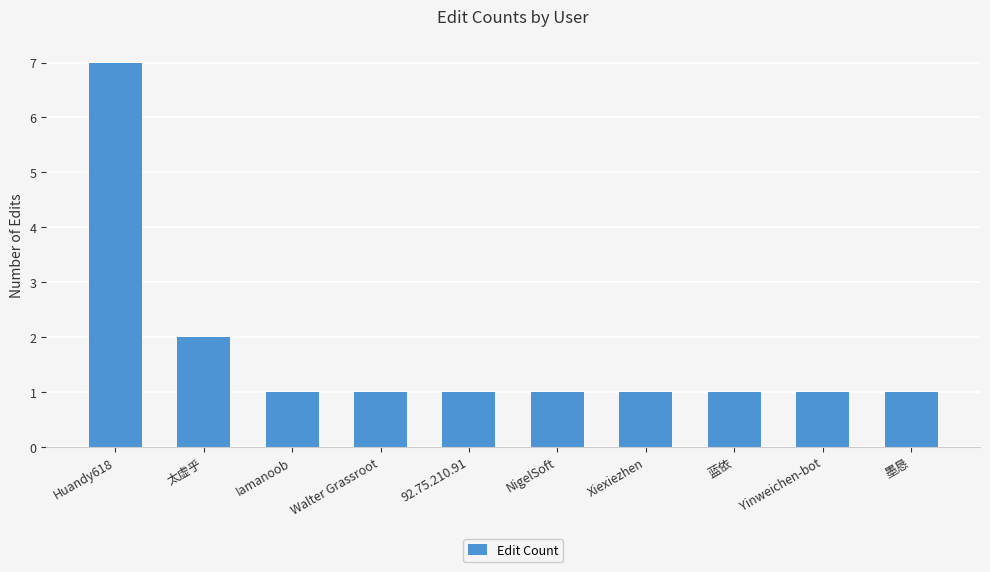

What is the ratio of the value at NigelSoft to the value at 墨恳?

1.0